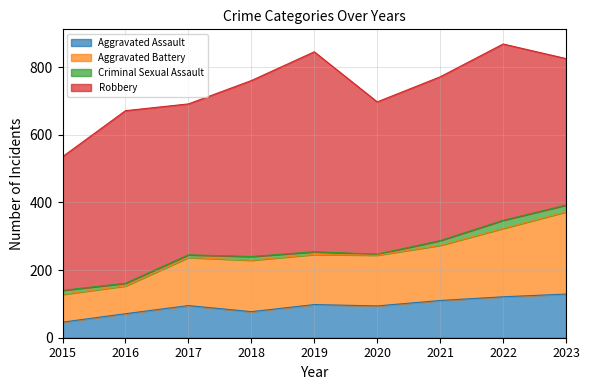

Is it true that Aggravated Assault equals 71 at 2016?

True